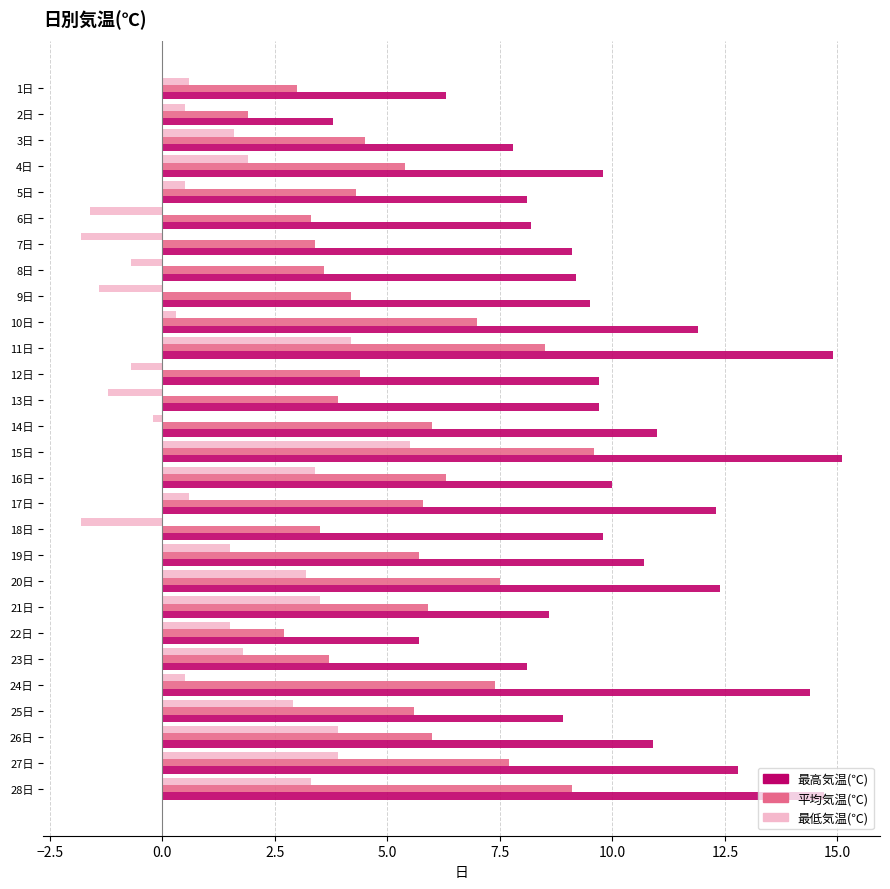

How many values in the 最高気温(℃) series exceed 9?

19